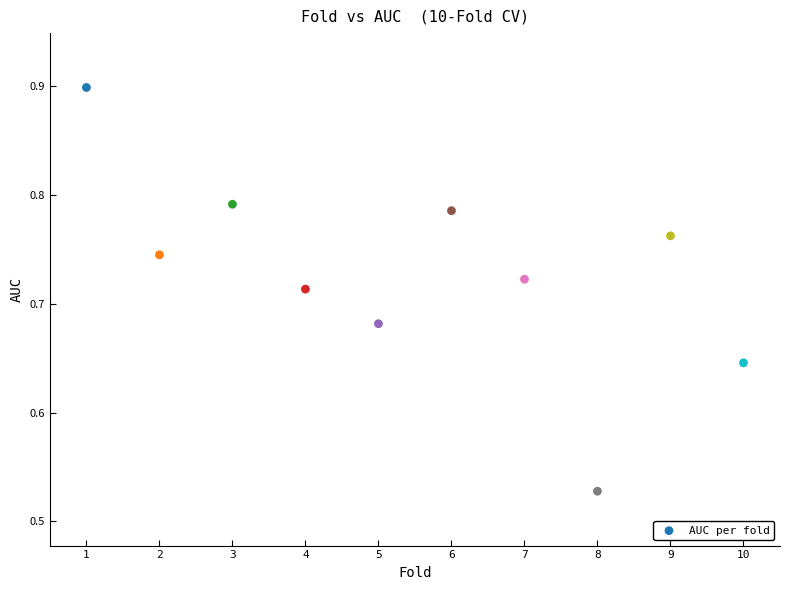

What is the average X value?

5.5